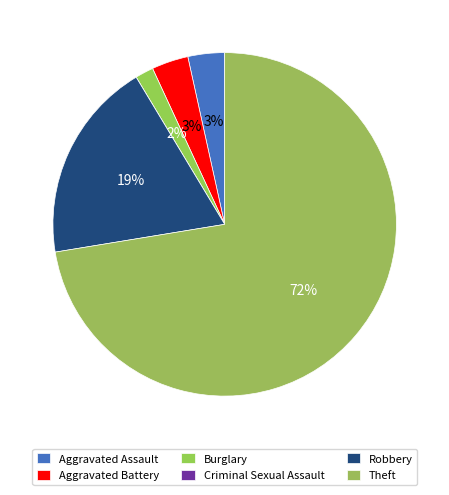

How many segments does this pie chart have?

6